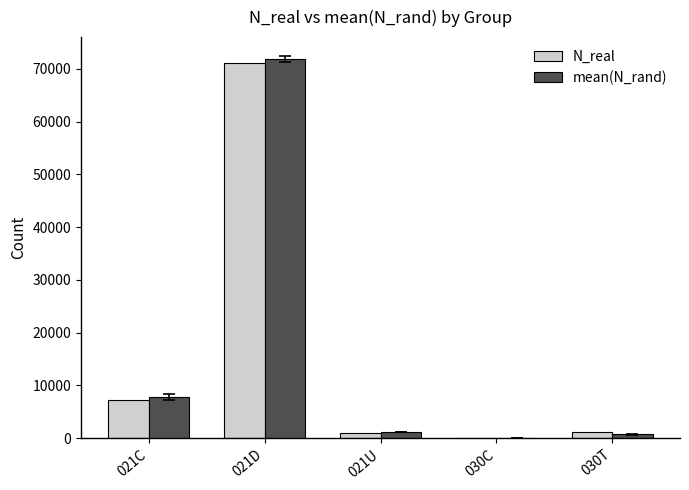

Count the number of categories in the chart.

5